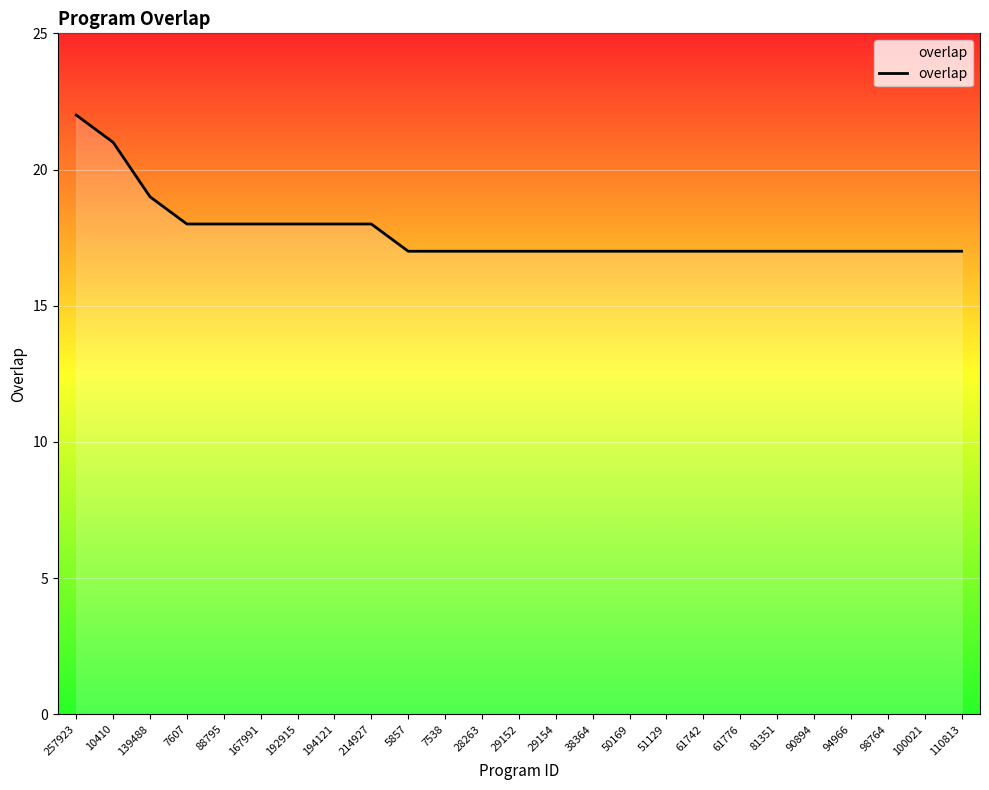

Reading left to right, list all the values displayed in this chart.

257923=22	10410=21	139488=19	7607=18	88795=18	167991=18	192915=18	194121=18	214927=18	5857=17	7538=17	28263=17	29152=17	29154=17	38364=17	50169=17	51129=17	61742=17	61776=17	81351=17	90894=17	94966=17	98764=17	100021=17	110813=17